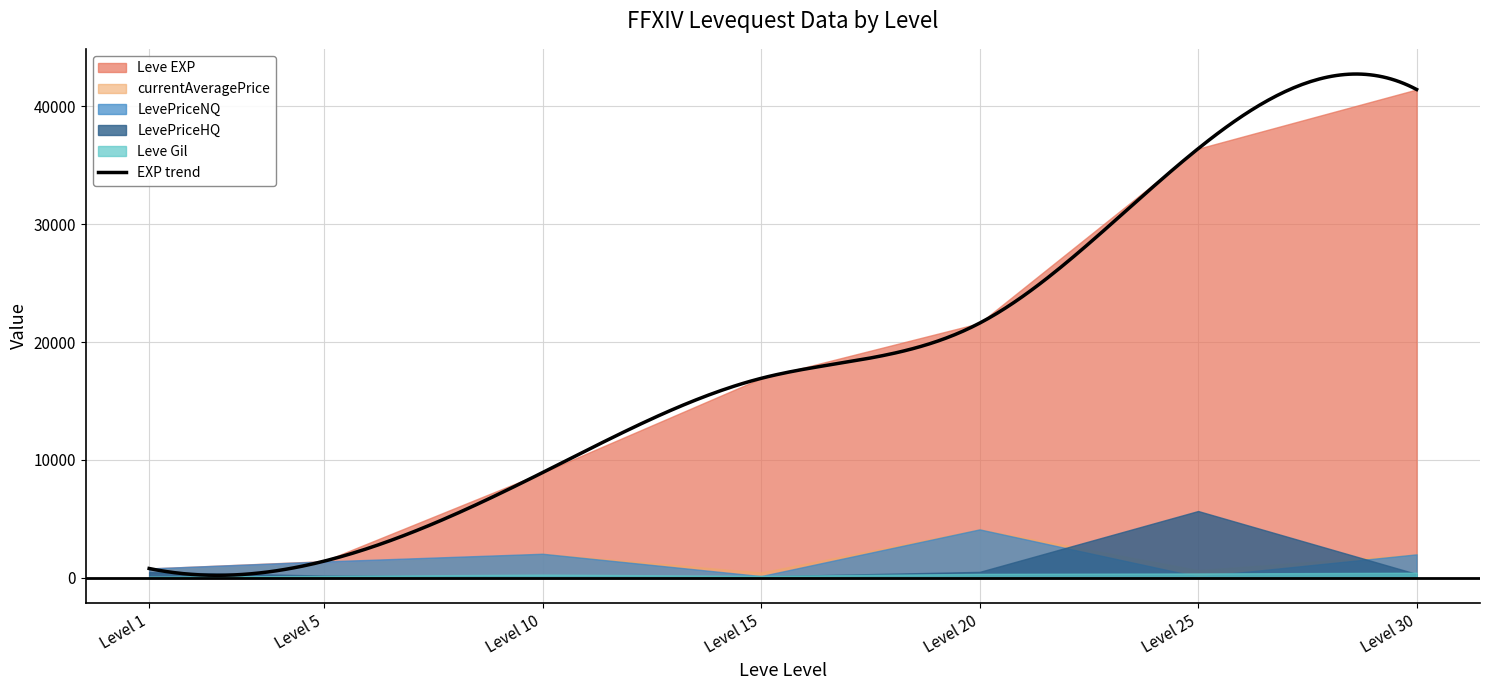

How many interior local valleys does the Leve Gil series have?

1